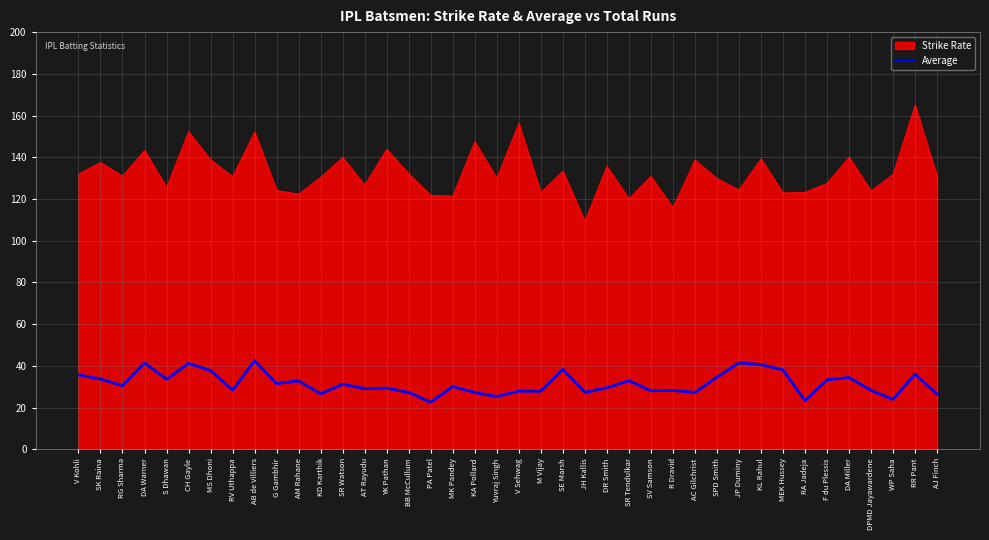

What is the spread (max minus min) of values at RA Jadeja?

100.0